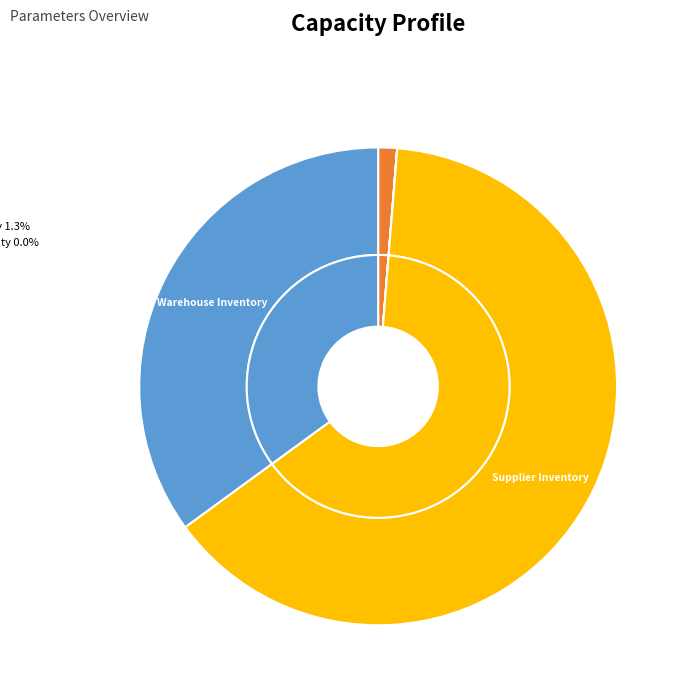

Which category accounts for the majority?

Supplier Inventory Capacity